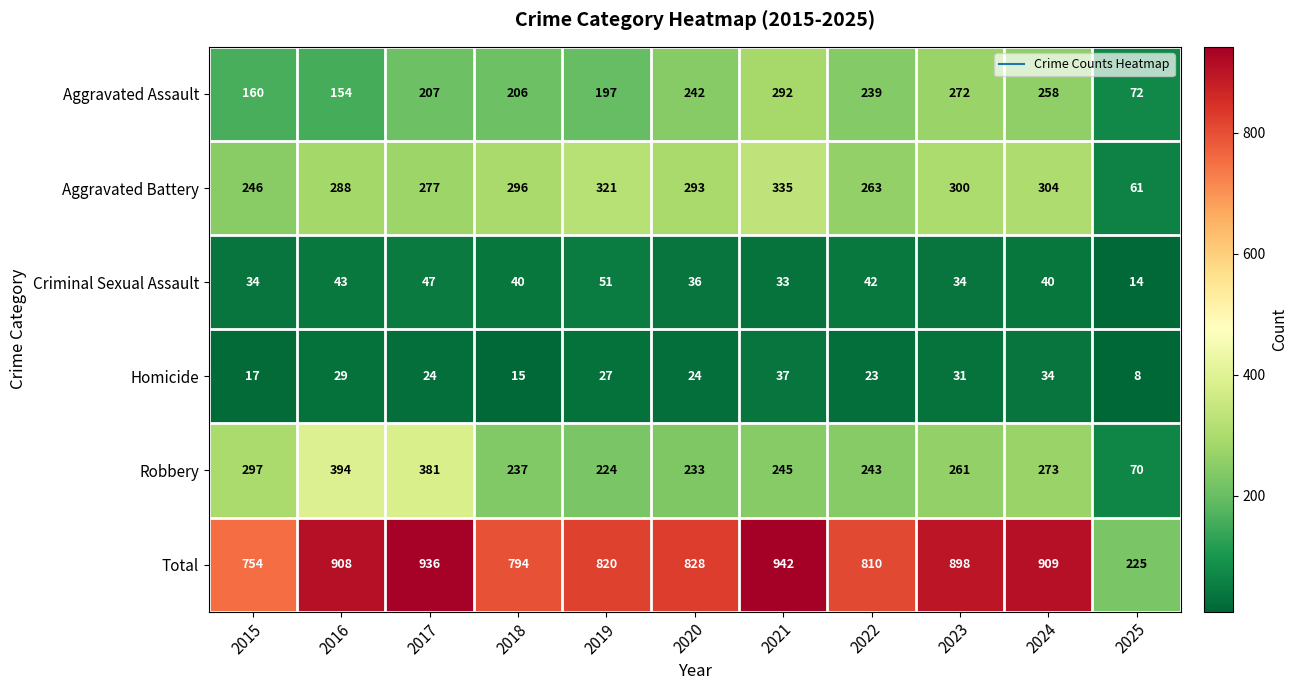

At which label is Aggravated Battery closest to 198?

2015